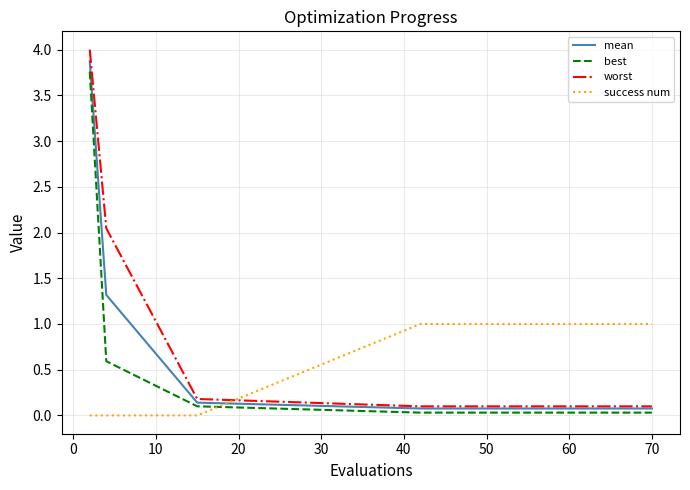

True or false: best and success num intersect in this chart.

True